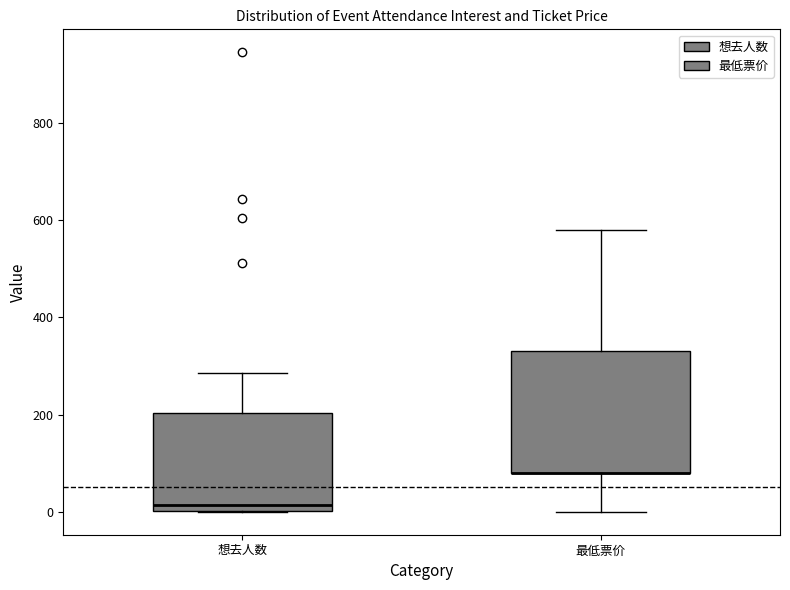

Which box is the tallest, from its lower edge to its upper edge?

最低票价